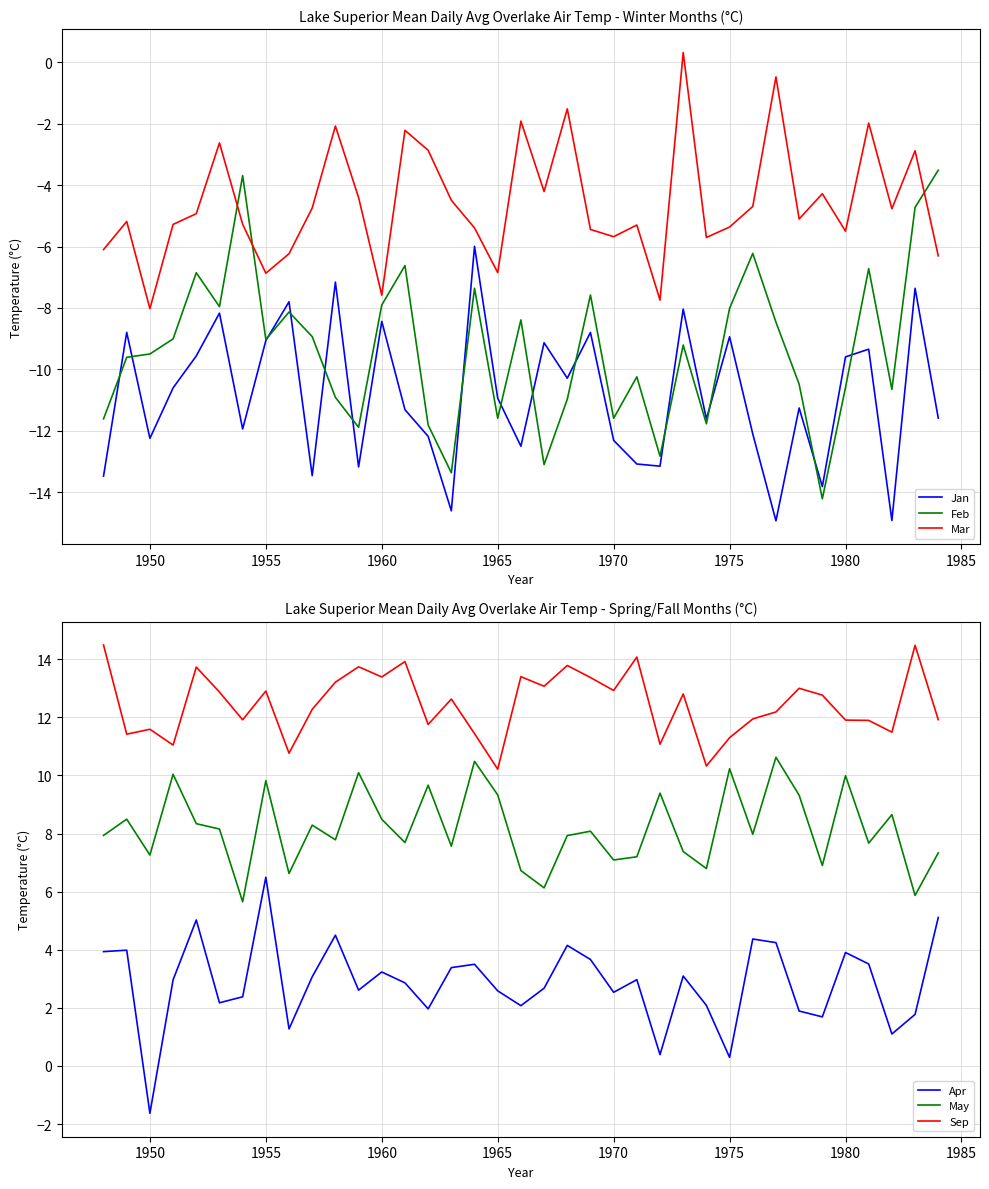

What is the sum of all Mar values?

-169.7